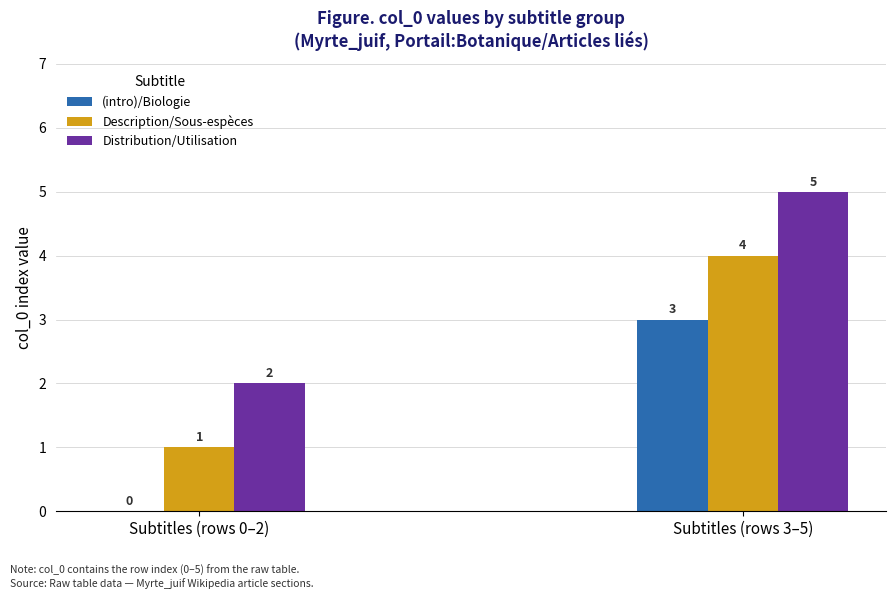

At which label is (intro)/Biologie closest to 1?

Subtitles (rows 0–2)